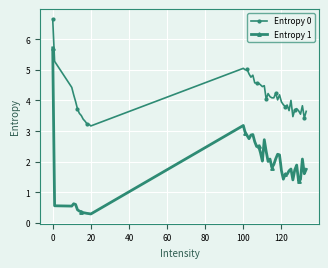

Which series has the largest total across all categories?

Entropy 0